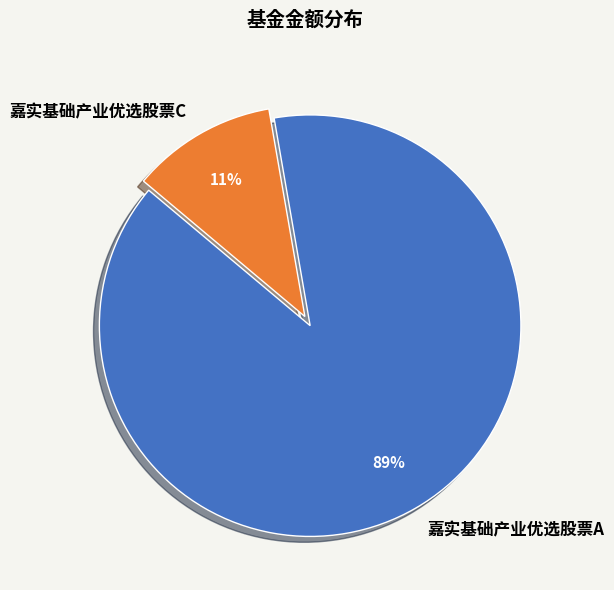

To the nearest percent, what is the difference between the largest and smallest slice percentages?

78%